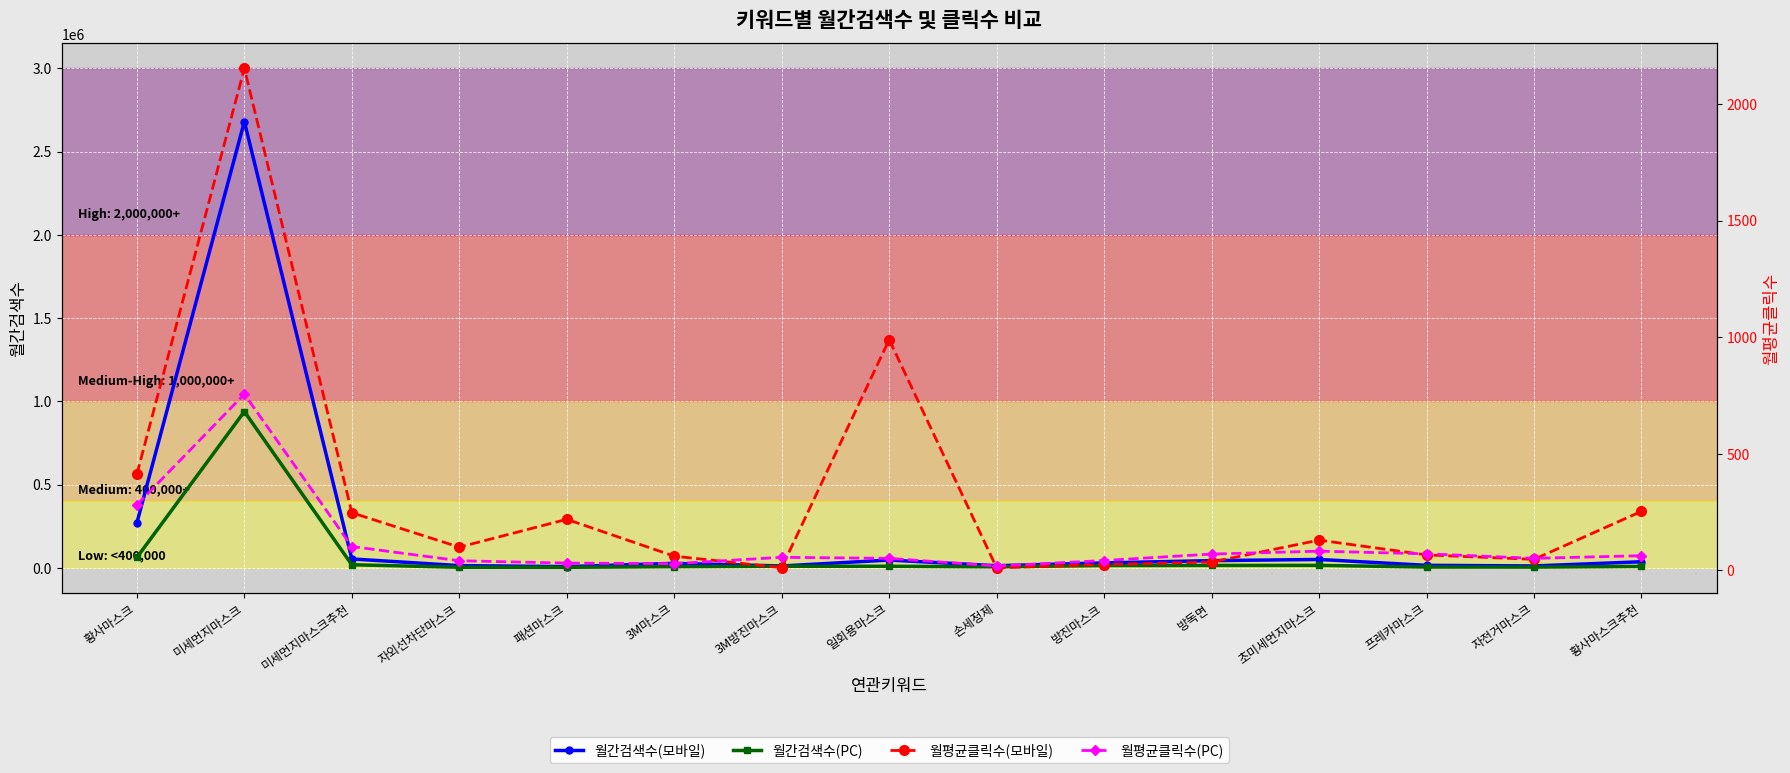

Which label corresponds to the smallest value in the chart?

손세정제